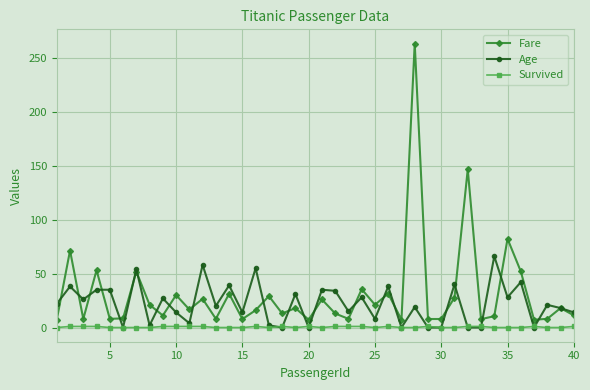

What is the highest value of the Fare series?

263.0